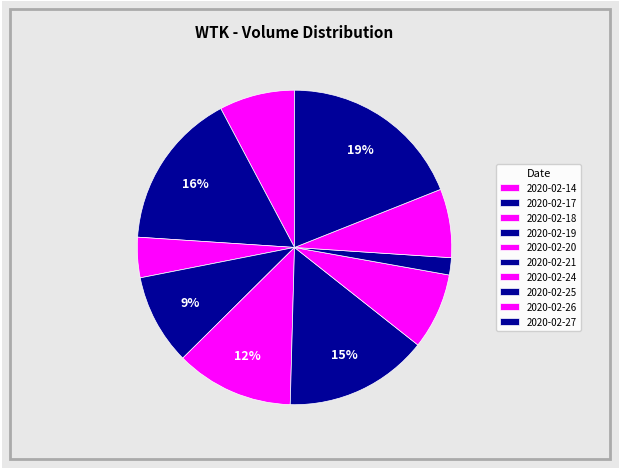

Count the number of slices in the pie.

10